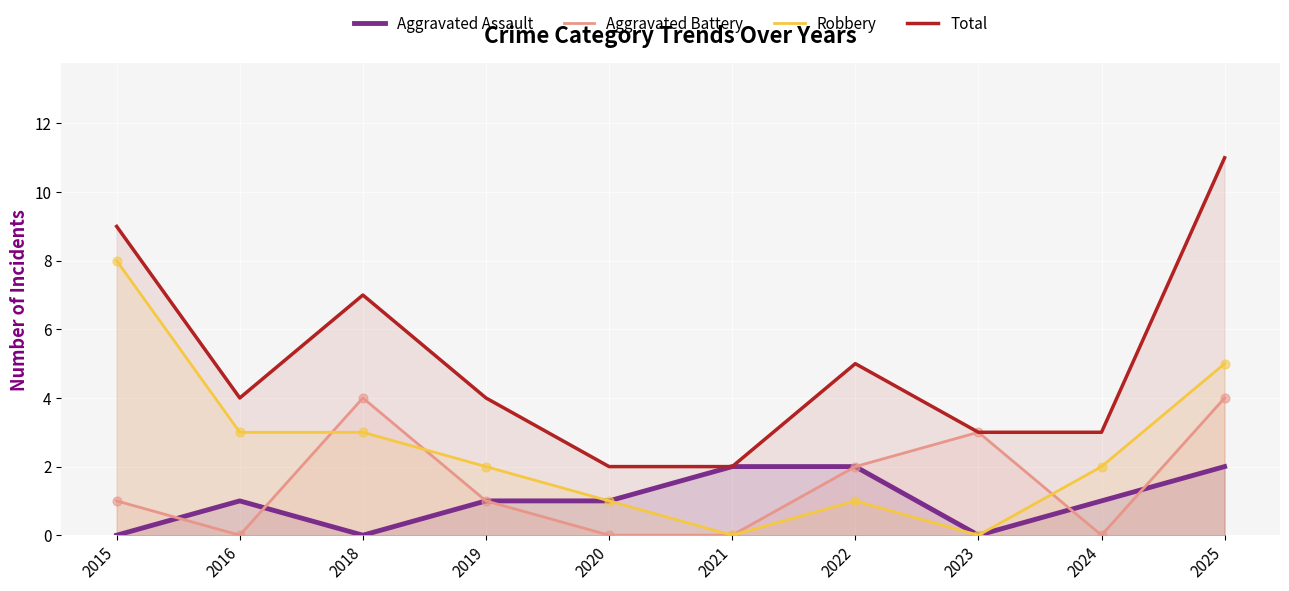

What are all the series names shown in the legend?

Aggravated Assault, Aggravated Battery, Robbery, Total